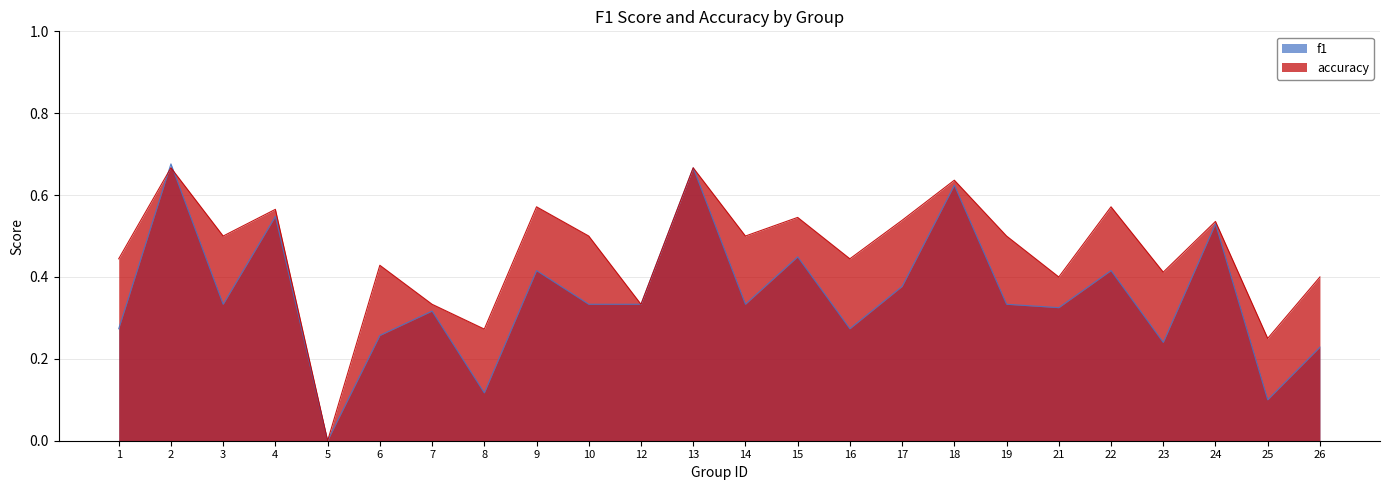

Reading left to right, extract all data points from this chart.

f1: 0.3	0.7	0.3	0.5	0.0	0.3	0.3	0.1	0.4	0.3	0.3	0.7	0.3	0.4	0.3	0.4	0.6	0.3	0.3	0.4	0.2	0.5	0.1	0.2
accuracy: 0.4	0.7	0.5	0.6	0.0	0.4	0.3	0.3	0.6	0.5	0.3	0.7	0.5	0.5	0.4	0.5	0.6	0.5	0.4	0.6	0.4	0.5	0.2	0.4